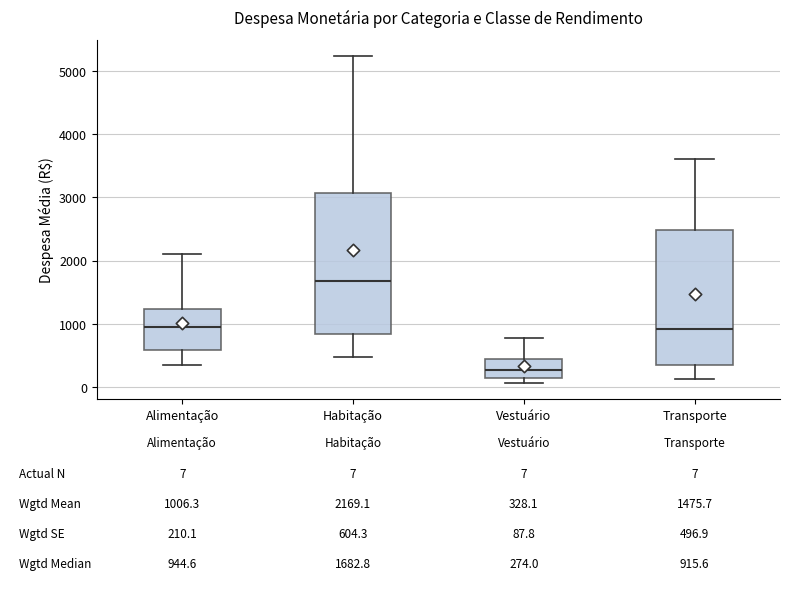

Which box's median line is the lowest?

Vestuário